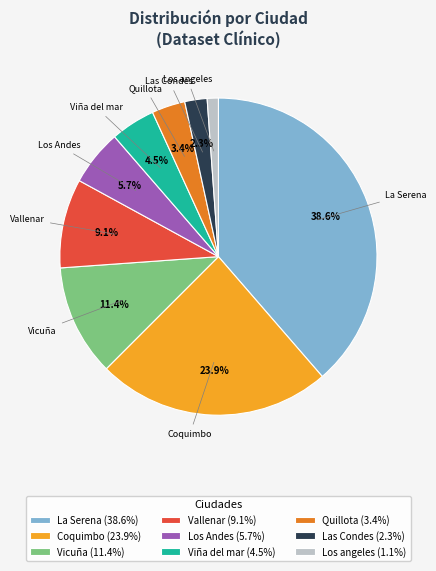

Does Las Condes account for over 50% of the chart?

No